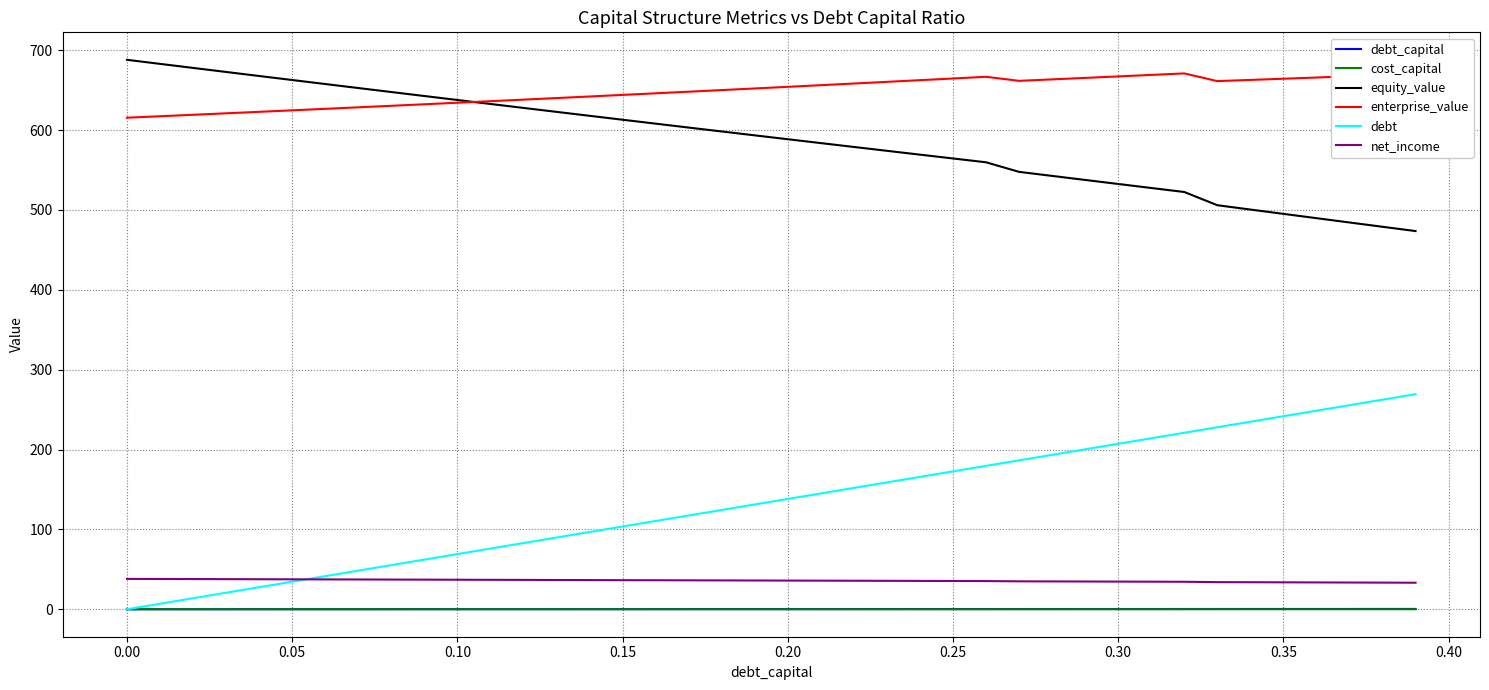

True or false: net_income and enterprise_value intersect in this chart.

False